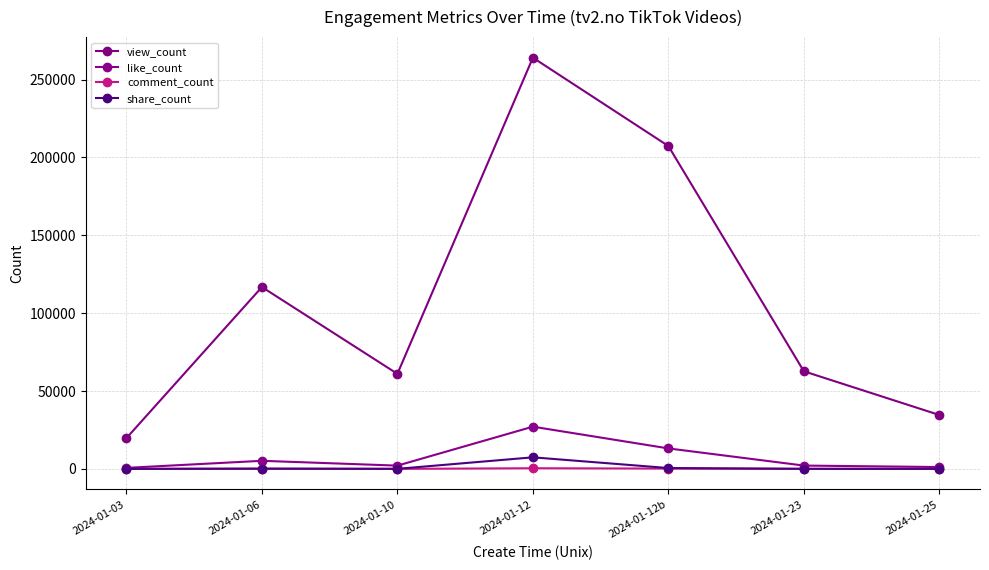

What is the spread (max minus min) of values at 2024-01-25?

34596